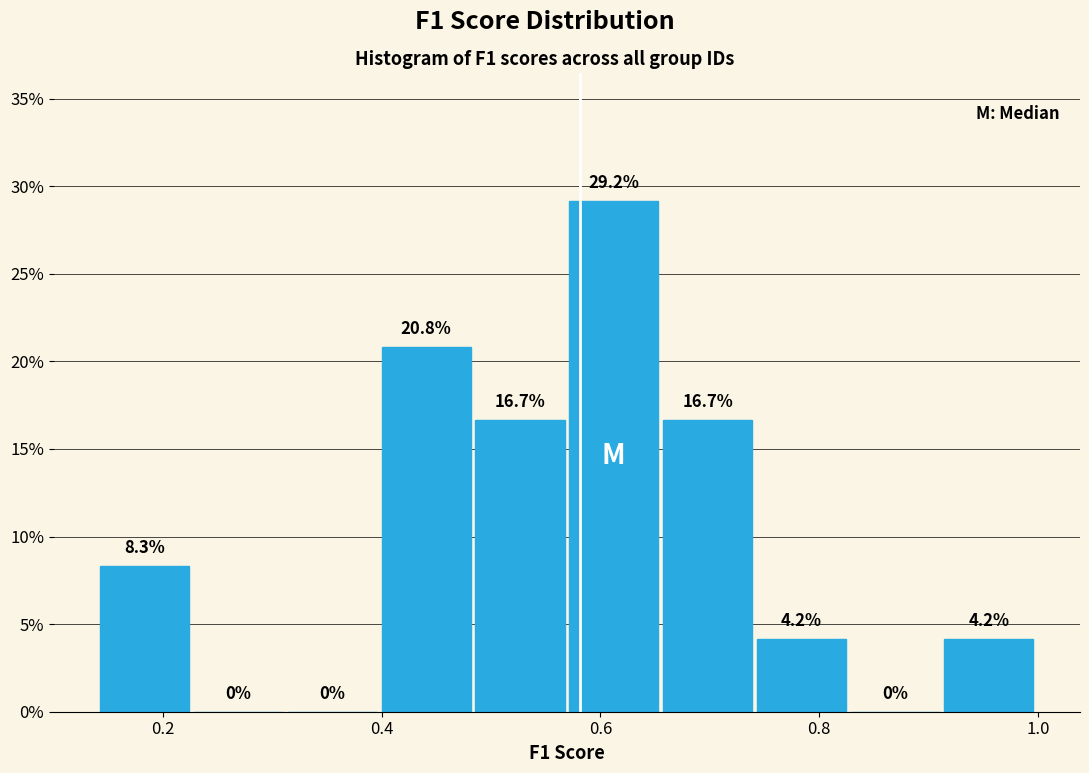

What is the height of the bar covering 0.74 to 0.82 on the x-axis? The bar edges are not printed on the chart, so give them approximately, as read against the axis.

4.2